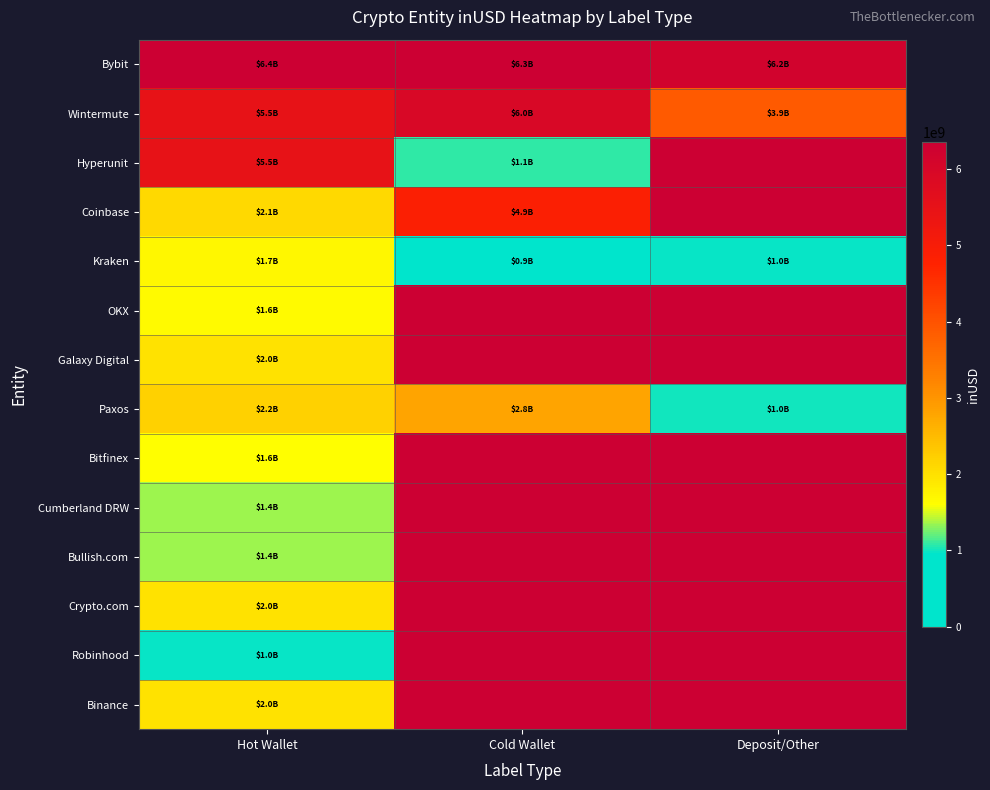

The Bybit series shows 1757898560.6 at Hot Wallet. True or false?

False